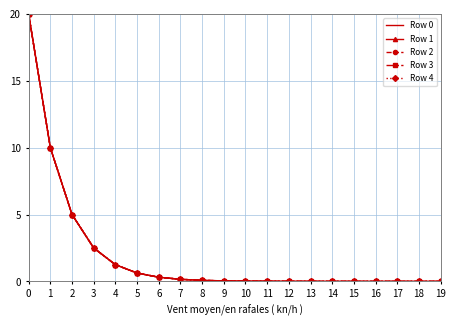

What is the average value of the Row 4 series?

2.0